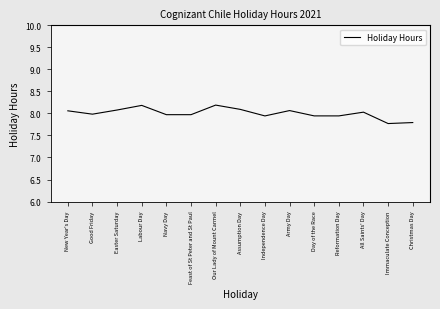

What value does the data have at Our Lady of Mount Carmel?

8.2